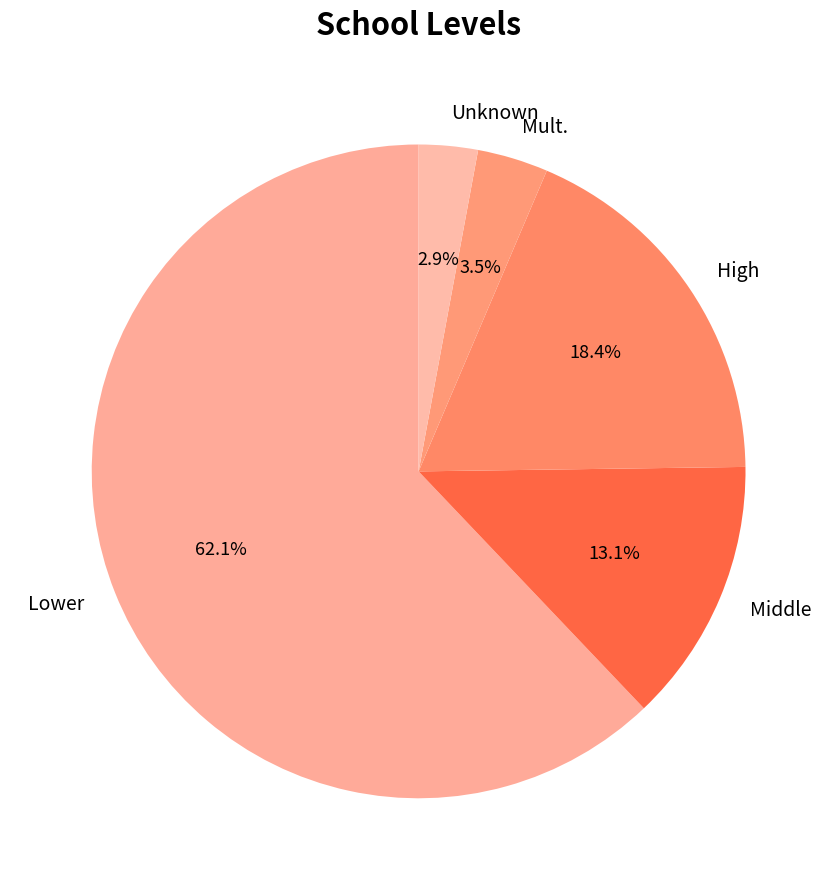

To the nearest percent, what is the difference between the High and Mult. slice percentages?

15%